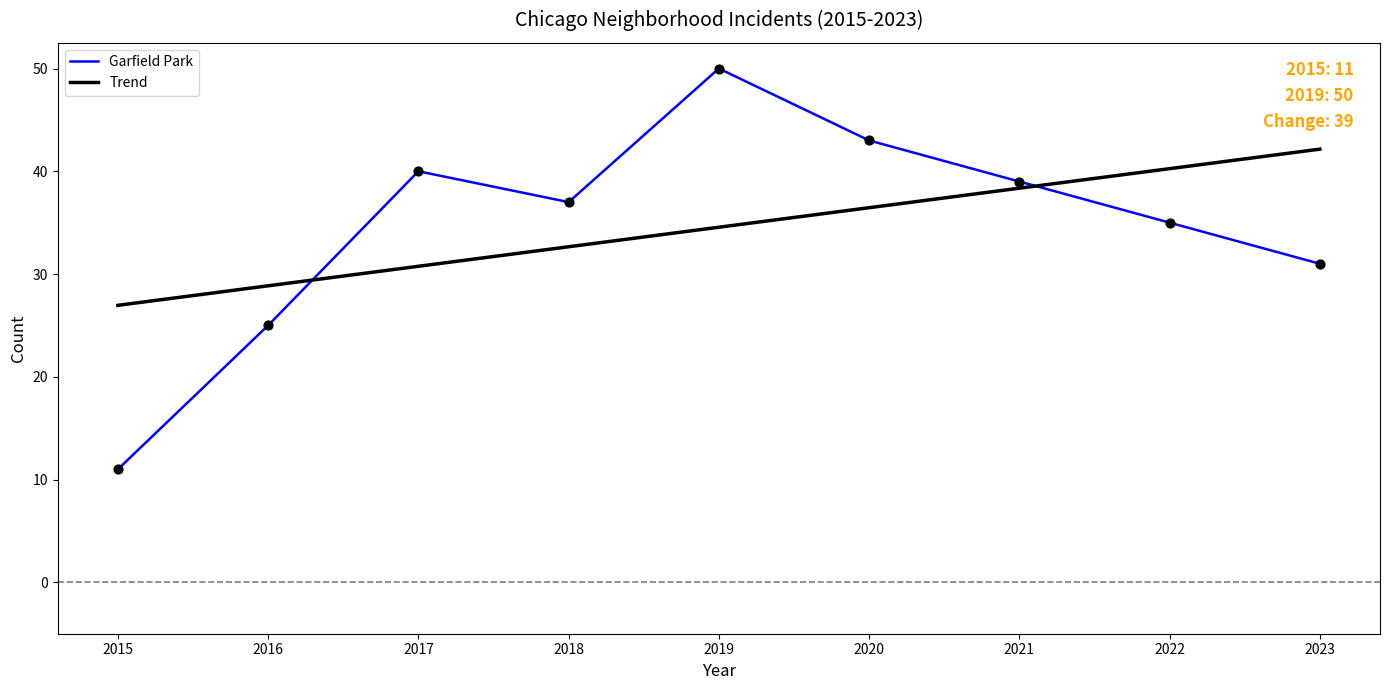

Is the value of Trend at 2023 greater than the value of Garfield Park at 2022?

Yes